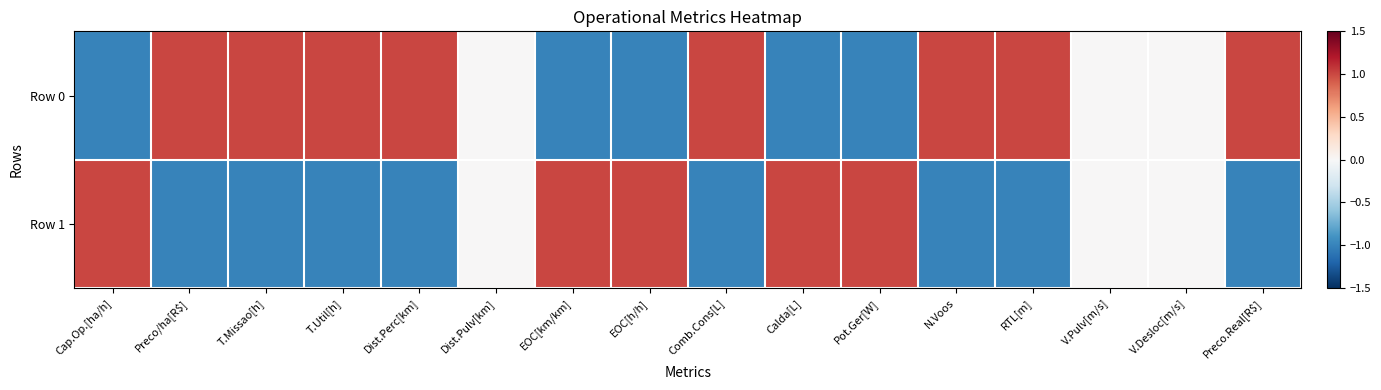

Between Dist.Perc[km] and EOC[h/h], which is larger?

Dist.Perc[km]